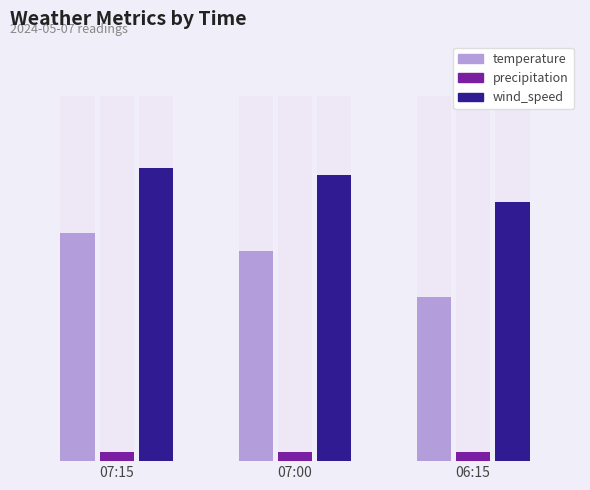

Reading left to right, extract all data points from this chart.

temperature: 2.5	2.3	1.8
precipitation: 0.1	0.1	0.1
wind_speed: 3.2	3.1	2.8